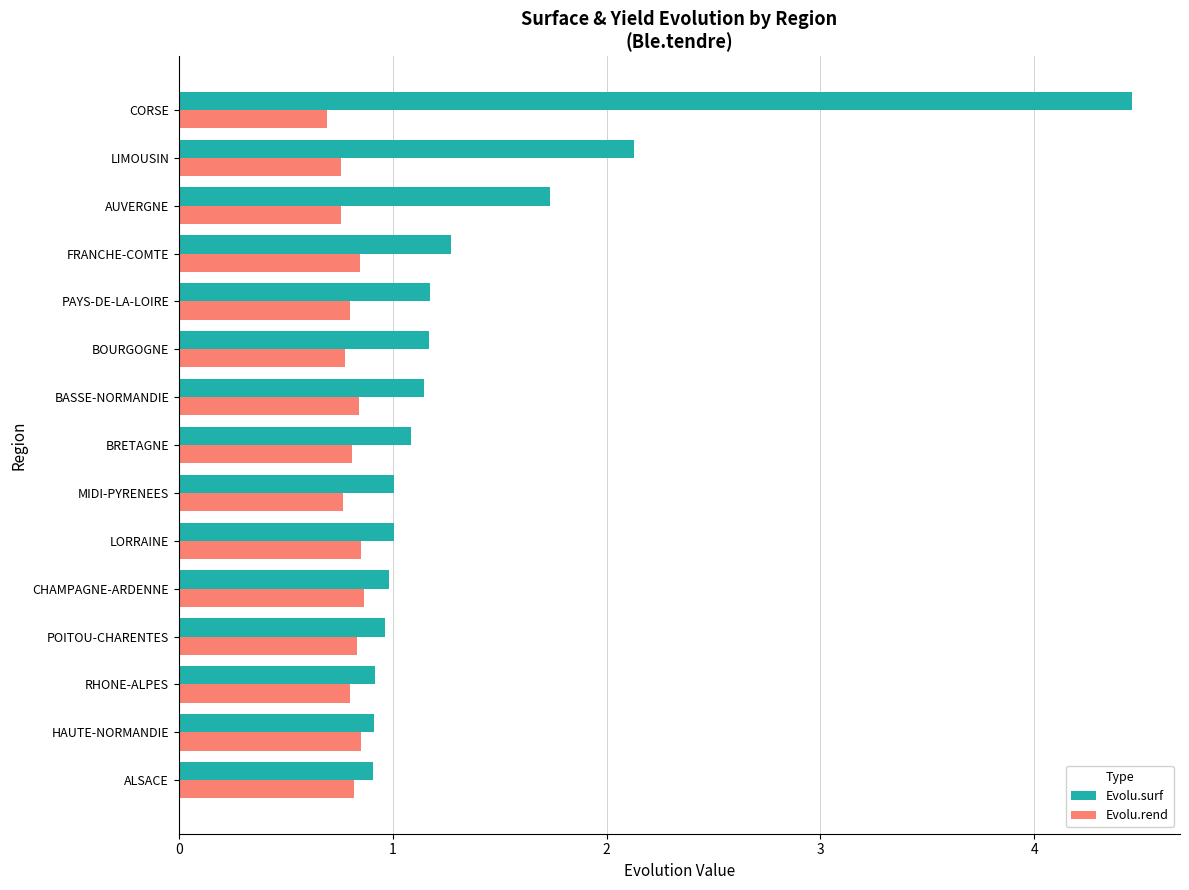

Rank the series by their maximum value, from lowest to highest.

Evolu.rend, Evolu.surf